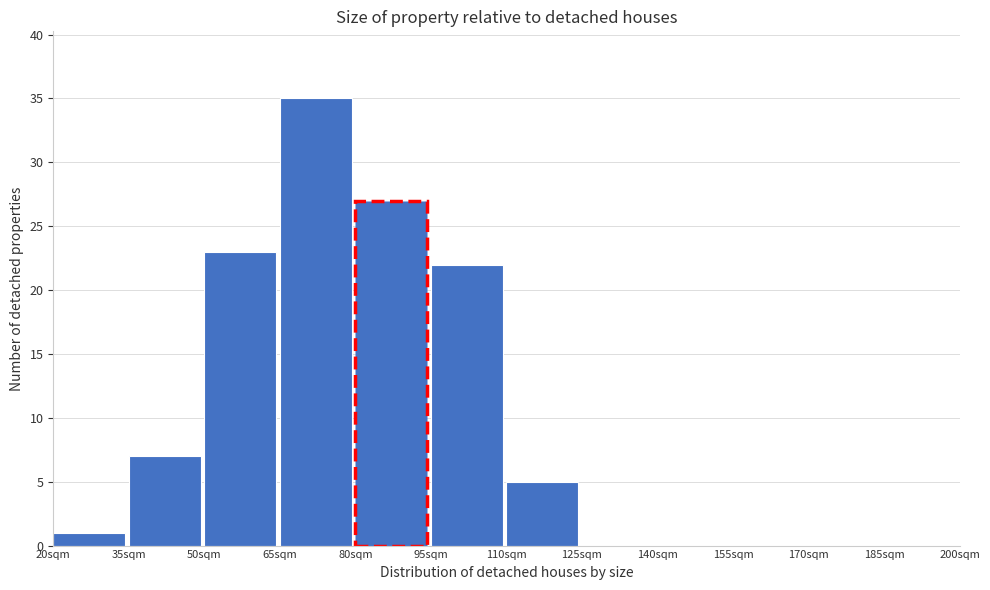

Which range on the x-axis has the tallest bar?

65 to 80